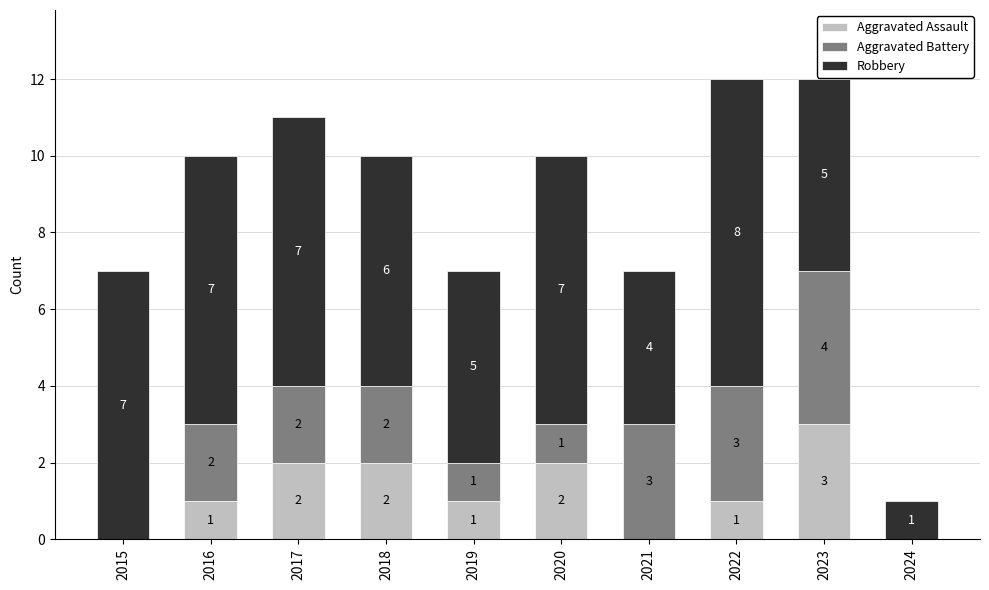

Reading left to right, transcribe the values for Aggravated Assault.

2015=0	2016=1	2017=2	2018=2	2019=1	2020=2	2021=0	2022=1	2023=3	2024=0